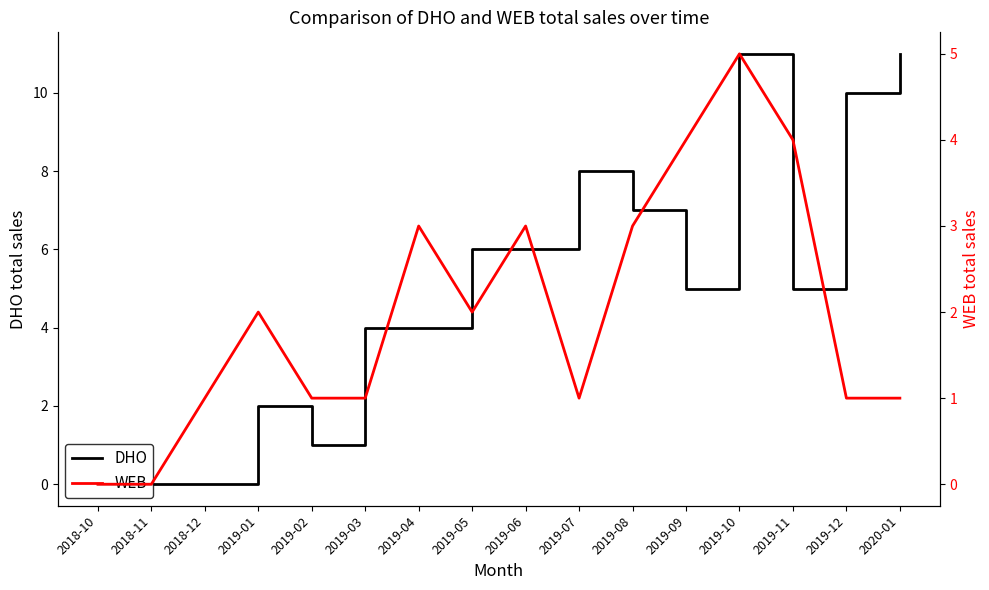

Read the DHO value at 2019-12, to the nearest 10.

10